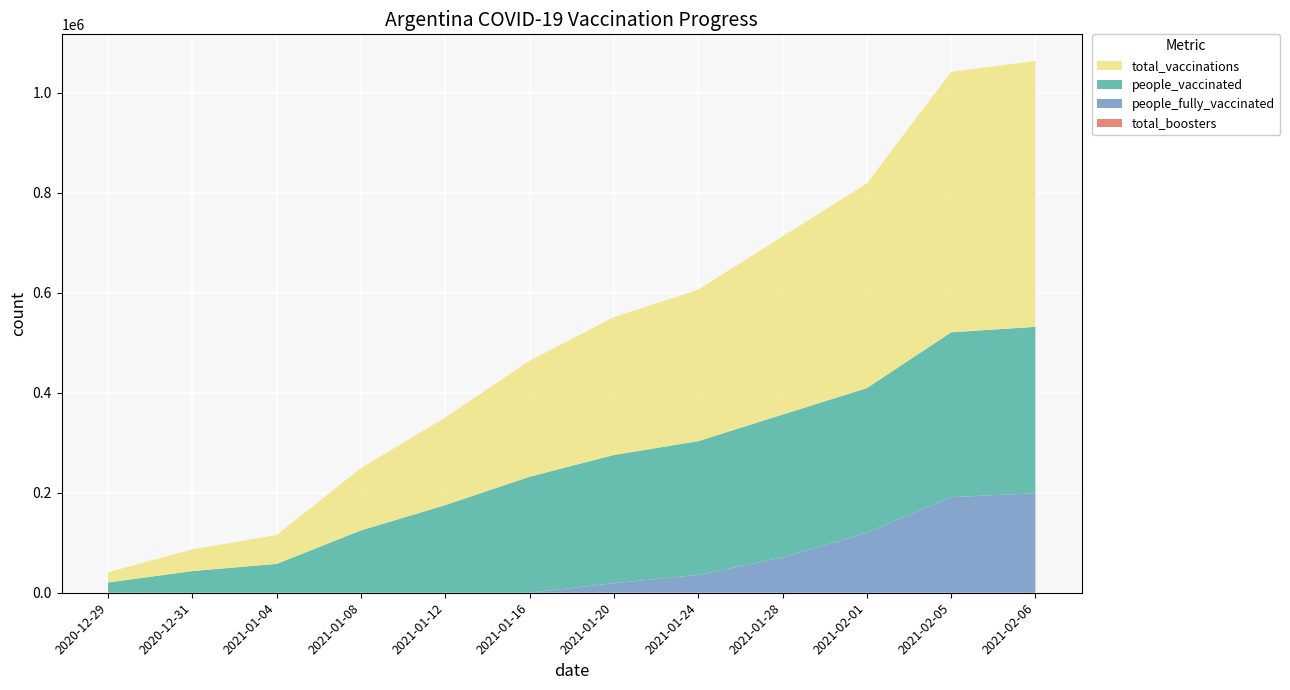

Reading left to right, list all the values displayed in this chart.

total_vaccinations: 20490	43398	57742	124702	175306	232061	275632	303219	356405	409376	521054	531982
people_vaccinated: 20487	43390	57722	124667	175240	231981	256584	267612	285591	289536	329808	332886
people_fully_vaccinated: 2	7	15	26	42	51	19008	35565	70771	119795	191202	199052
total_boosters: 1	1	5	9	24	29	40	42	43	45	46	46